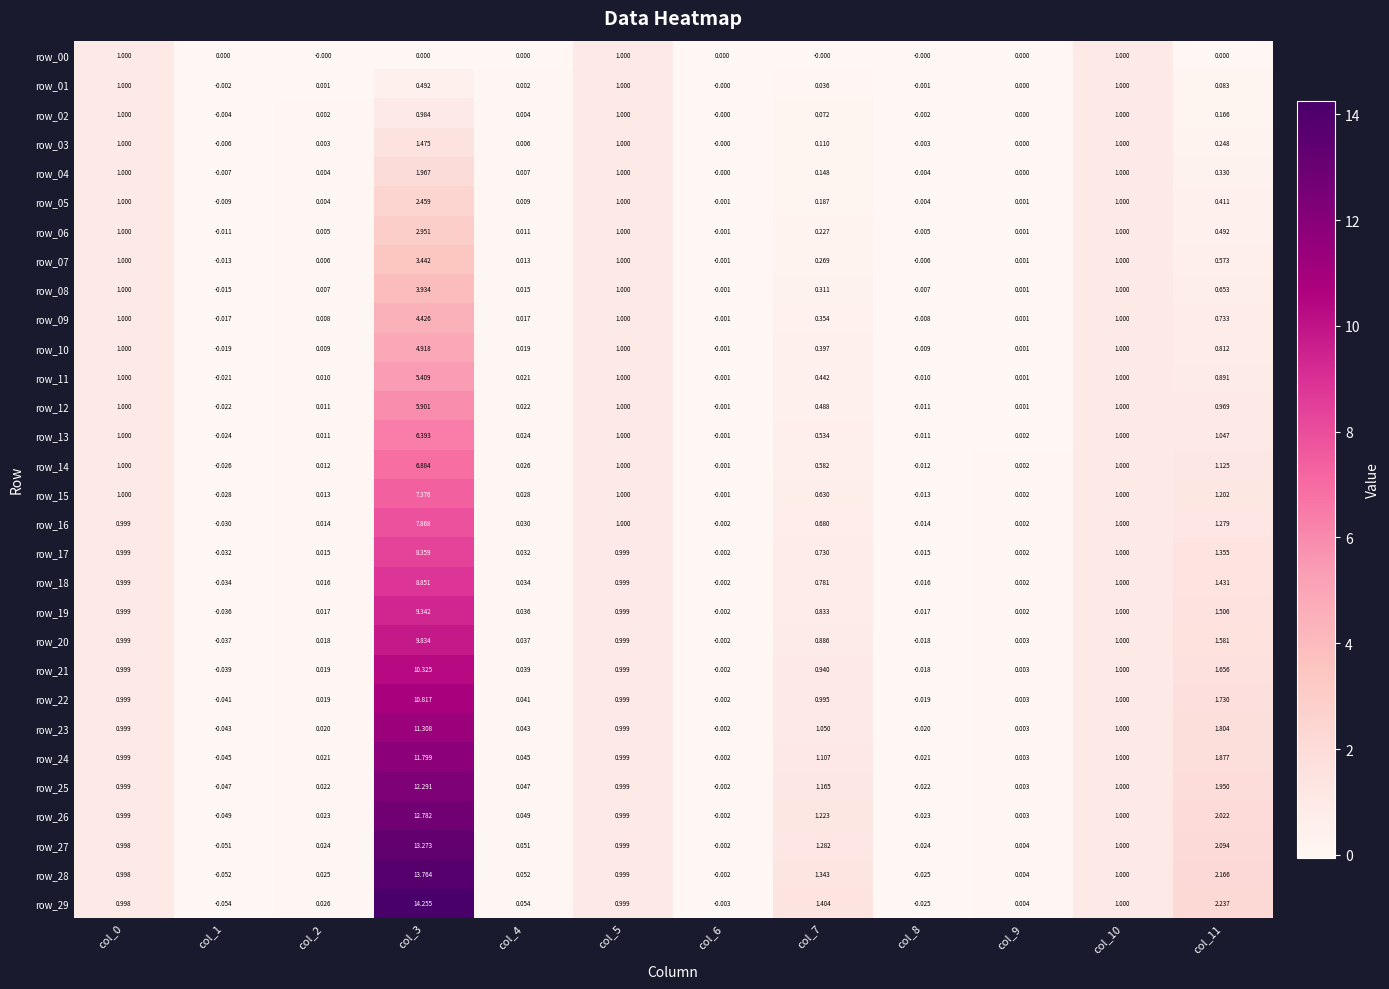

The row_21 series shows 1.0 at col_5. True or false?

True